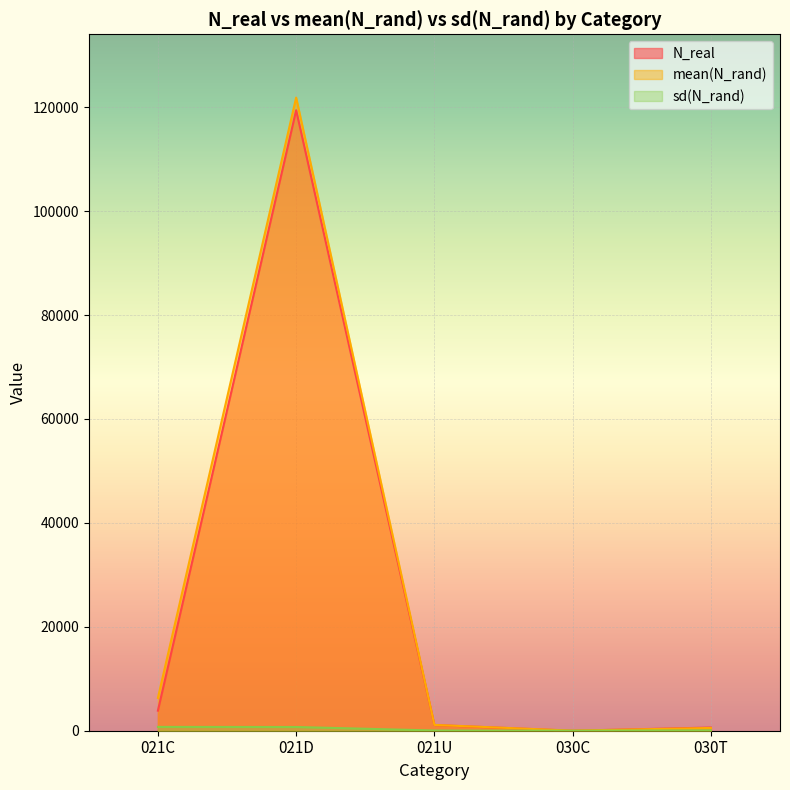

At 030T, list the series in order from smallest to largest.

sd(N_rand), mean(N_rand), N_real